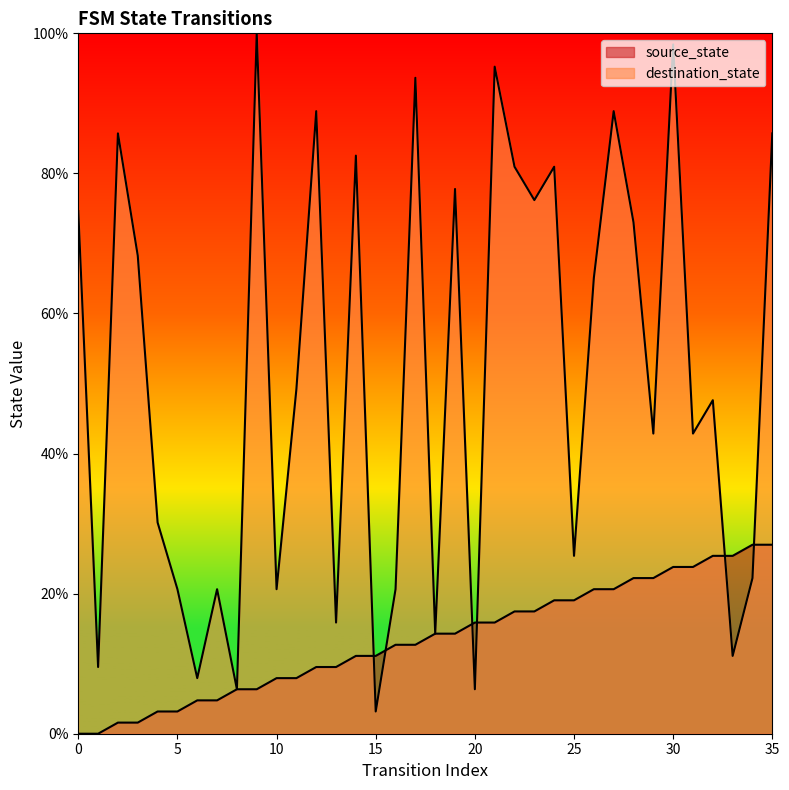

What is the difference between the highest and lowest values at 14?

71.4